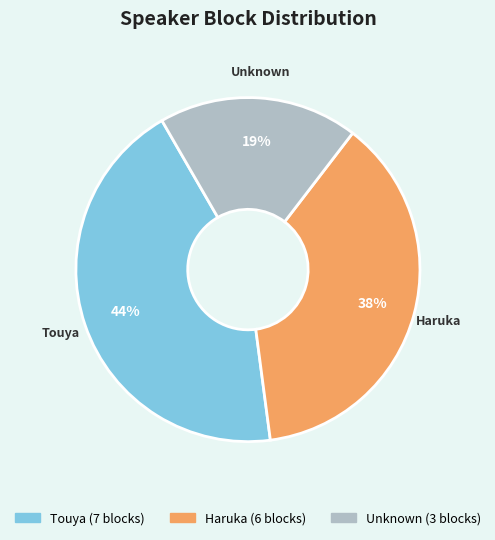

Combined, do Touya and Haruka account for over 50%?

Yes